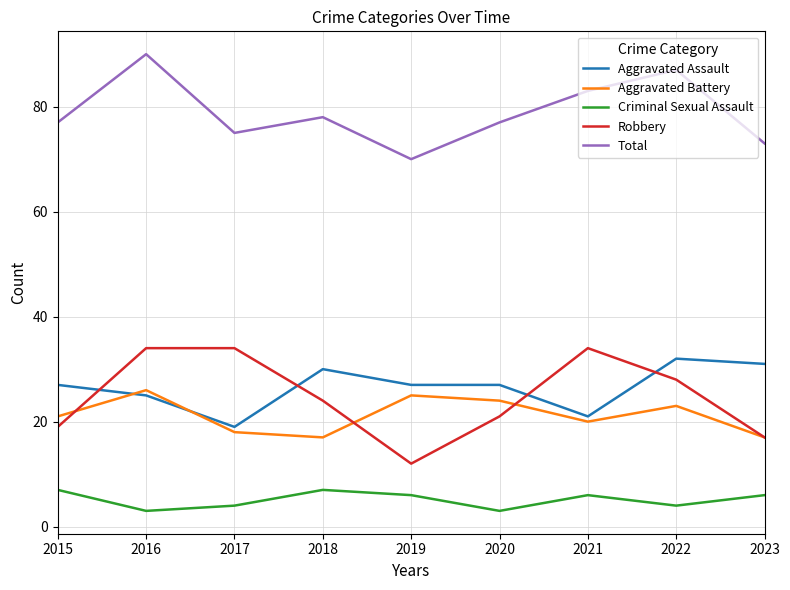

Which series changed the most between 2016 and 2019?

Robbery